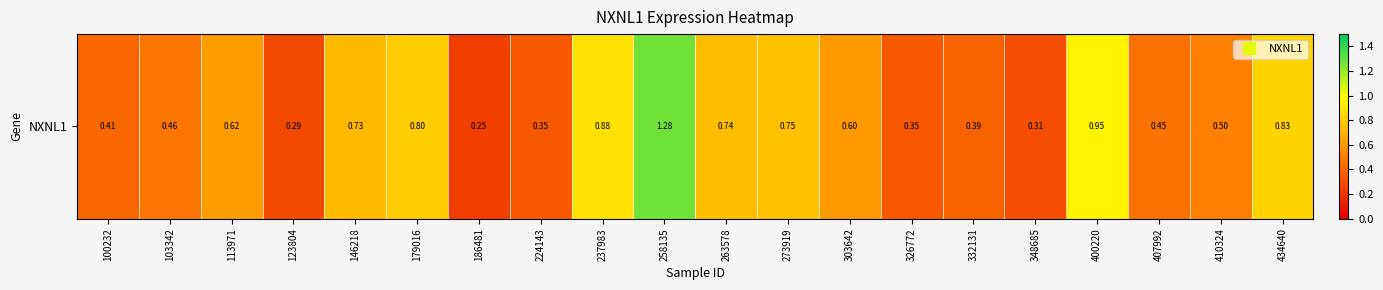

The chart shows a value of 1.2 at 179016. True or false?

False